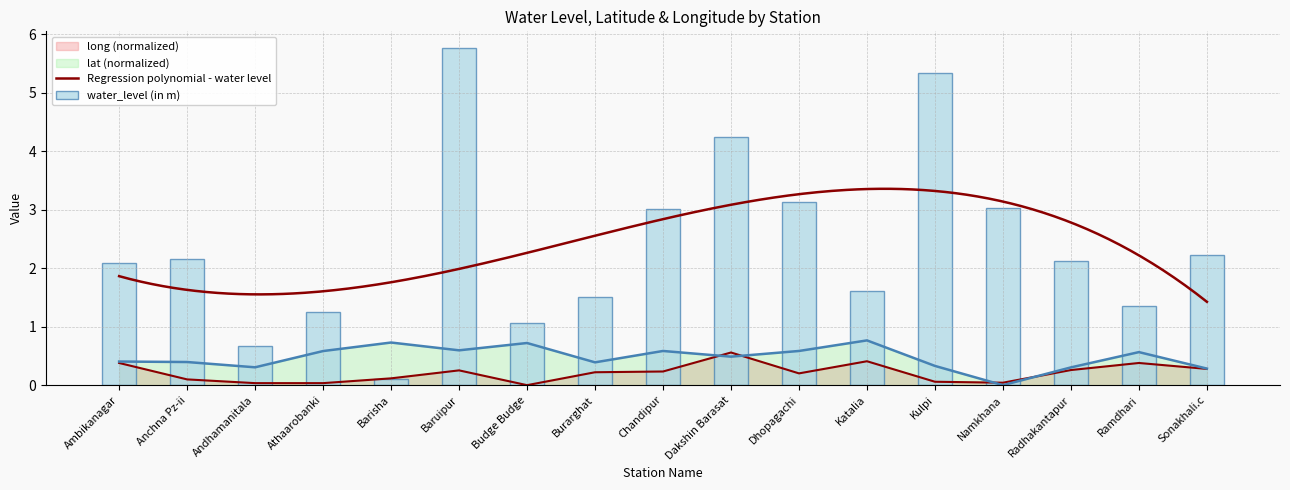

Which series has the largest total across all categories?

water_level (in m)